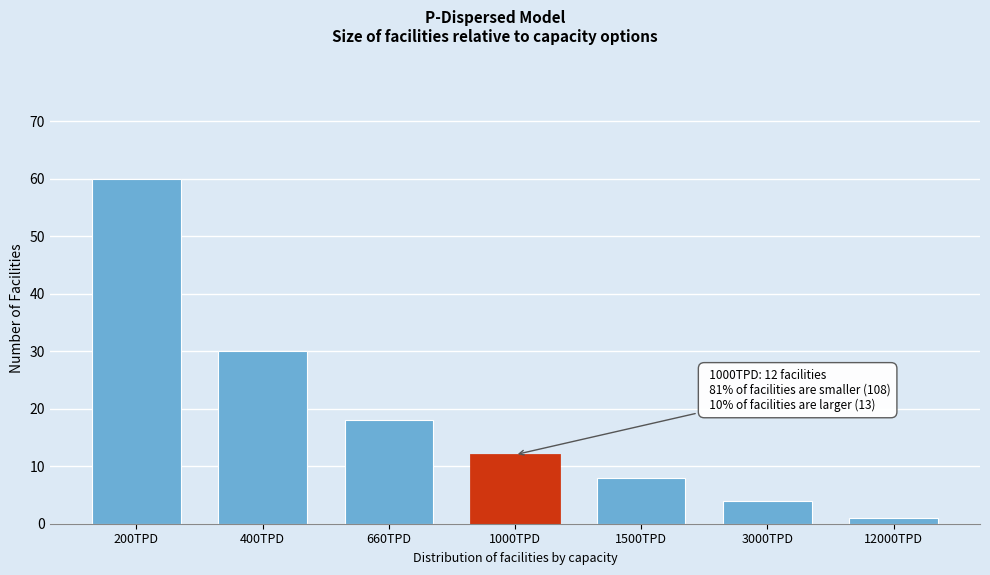

Reading left to right, extract all data points from this chart.

200TPD=60	400TPD=30	660TPD=18	1000TPD=12	1500TPD=8	3000TPD=4	12000TPD=1